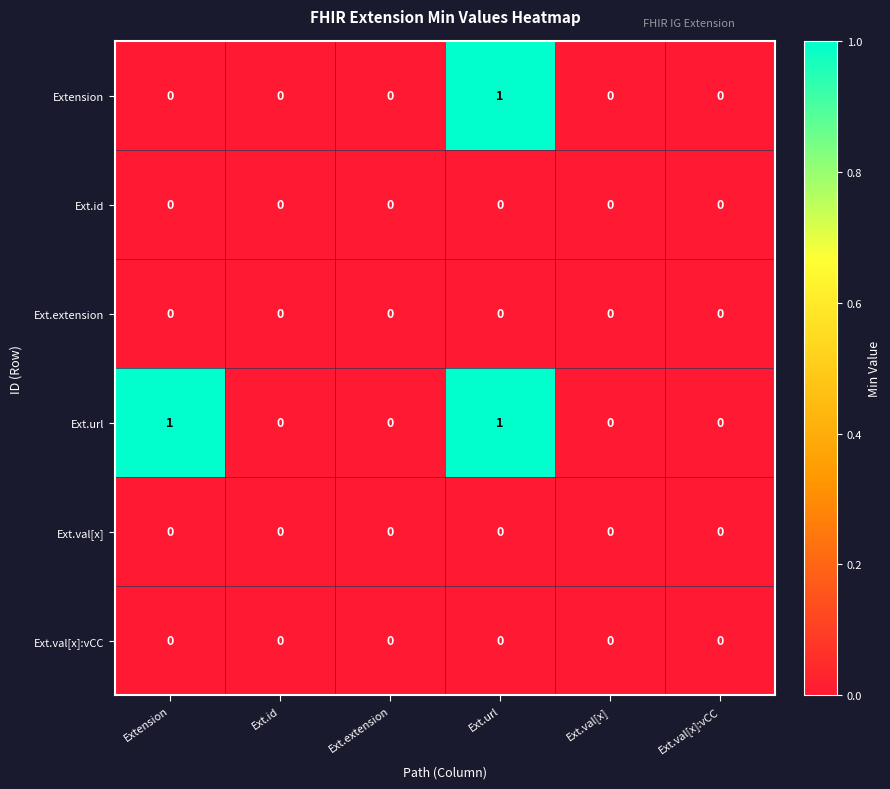

The value of Ext.extension at Extension is 0. True or false?

True